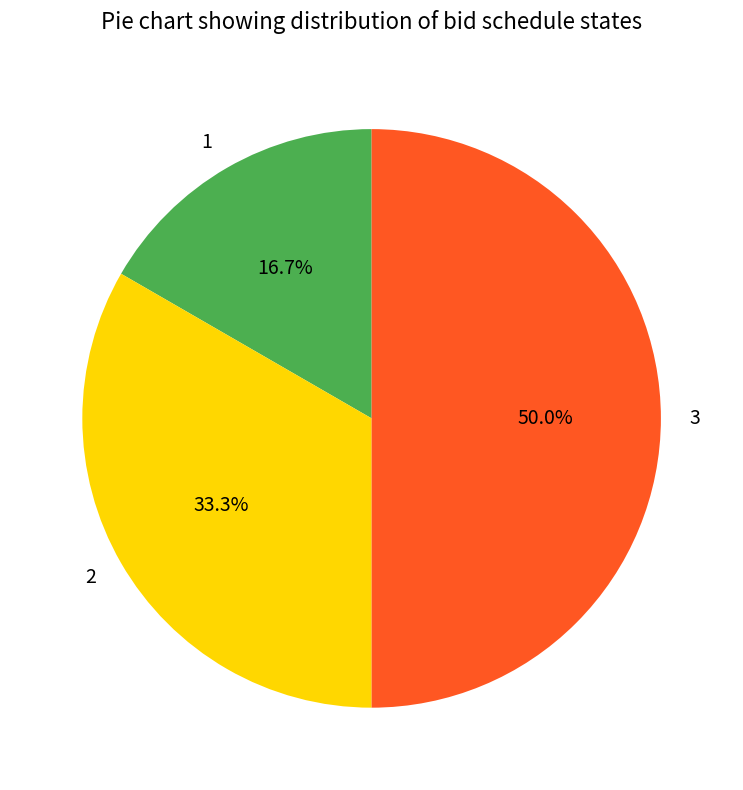

Rank the categories by value from highest to lowest.

3, 2, 1